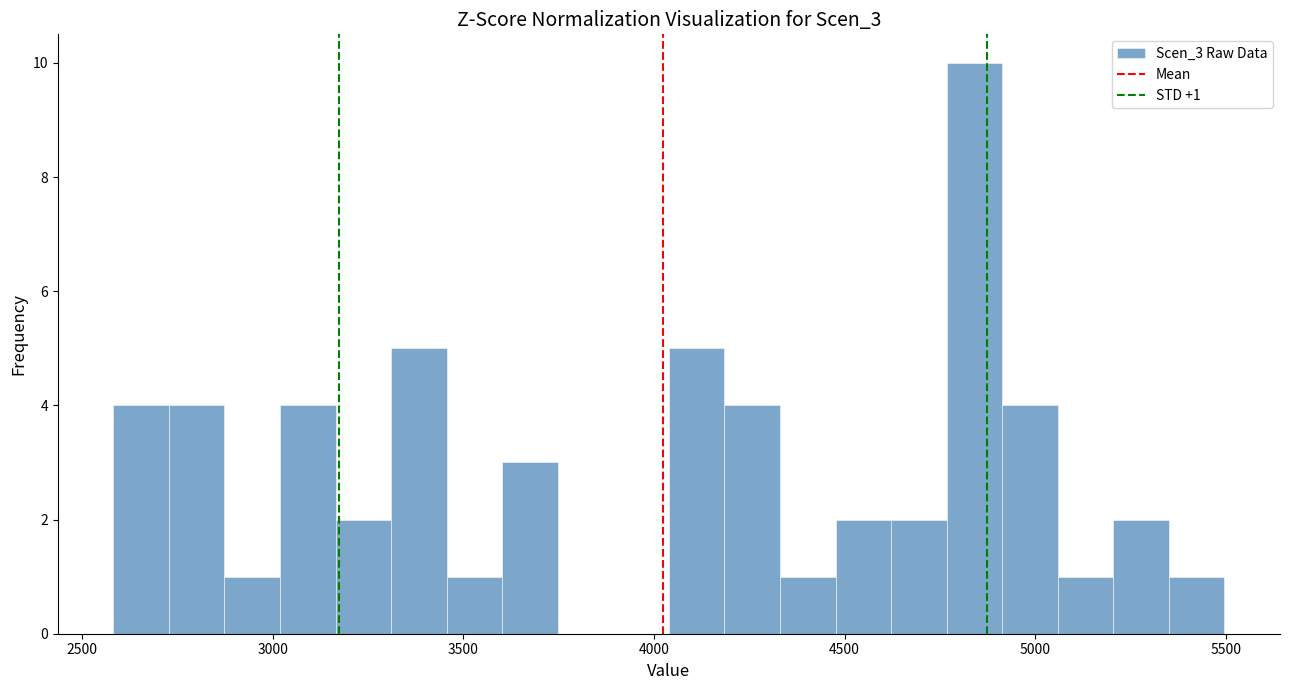

Read against the x-axis, roughly where is the centre of the tallest bar?

4850